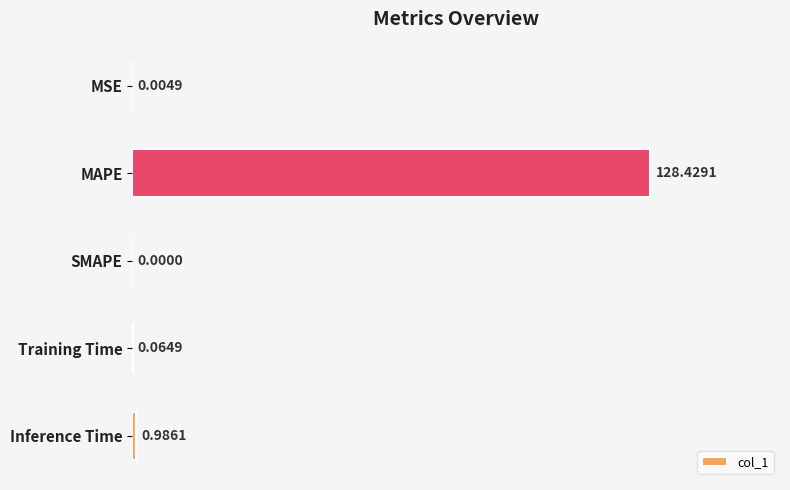

At which label is the value closest to 64?

Inference Time